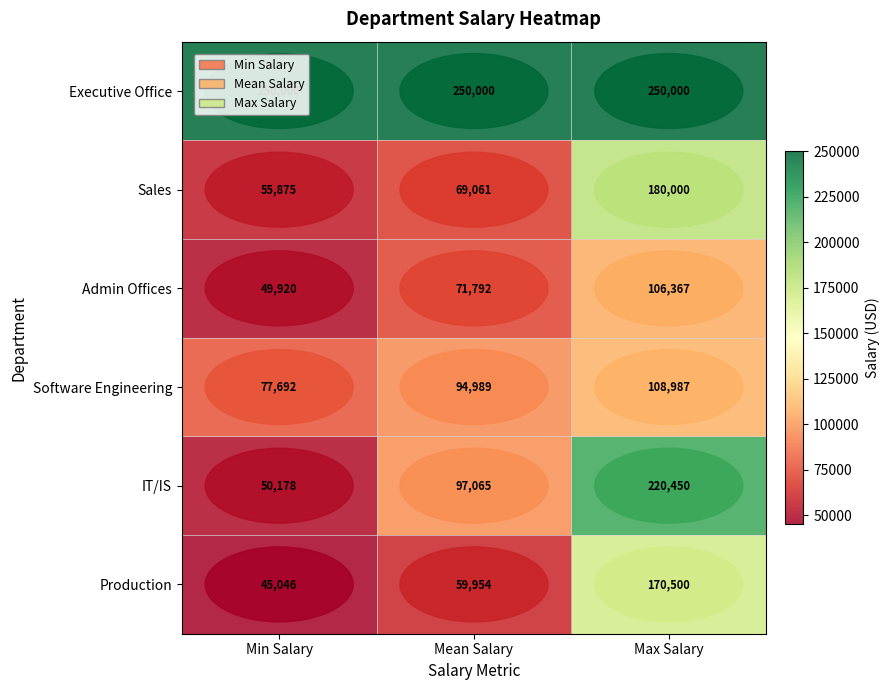

How many data points does each series have?

3